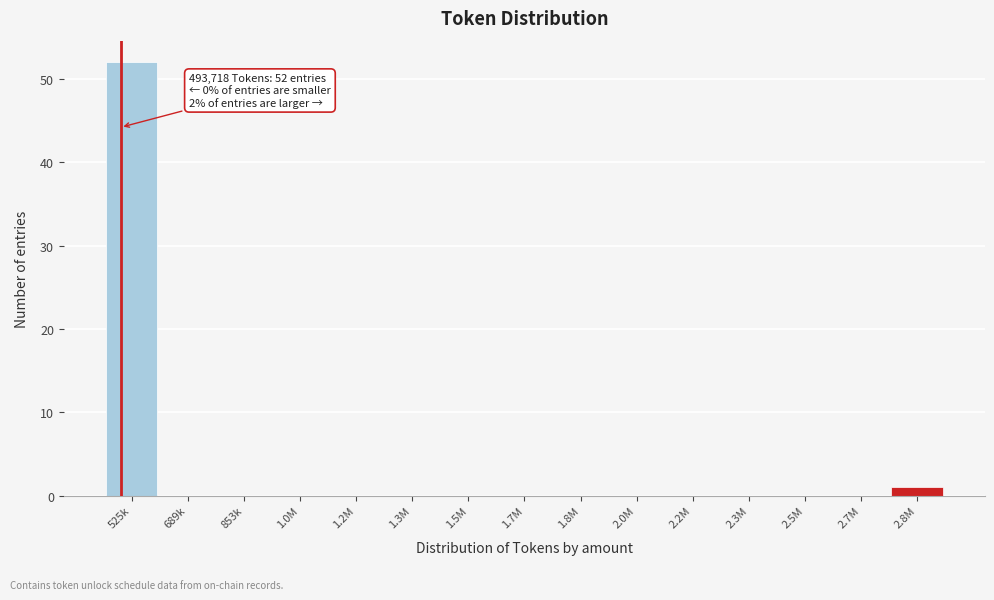

Reading right to left, transcribe all the data shown in this chart.

2.8M=1	2.7M=0	2.5M=0	2.3M=0	2.2M=0	2.0M=0	1.8M=0	1.7M=0	1.5M=0	1.3M=0	1.2M=0	1.0M=0	853k=0	689k=0	525k=52